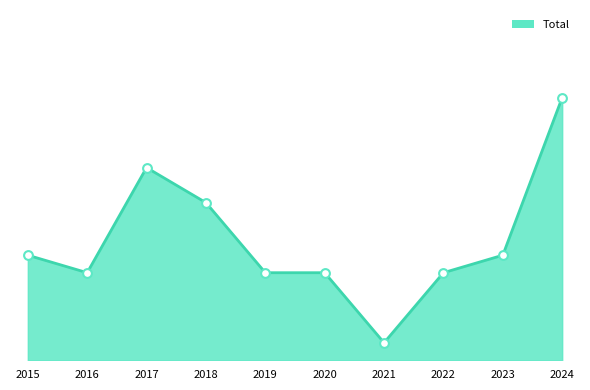

Which has a higher value, 2015 or 2020?

2015